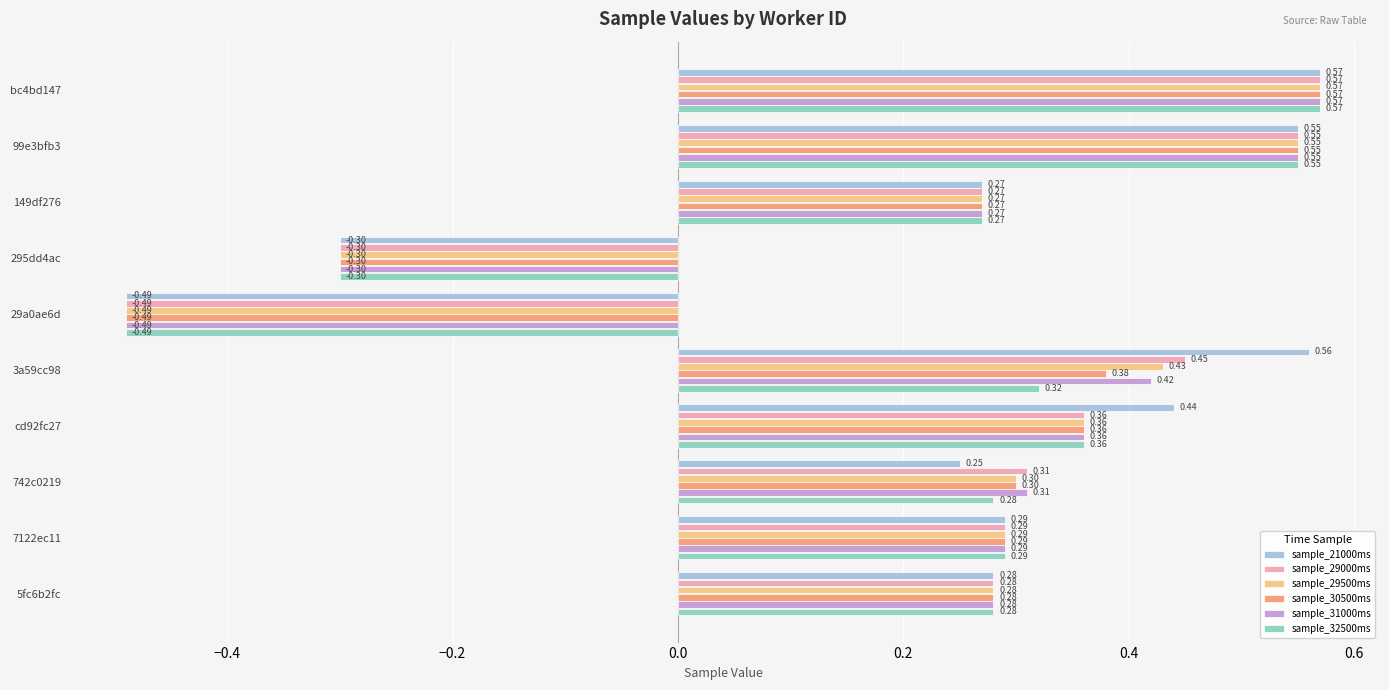

Between 29a0ae6d and 3a59cc98, which series saw the biggest shift?

sample_21000ms